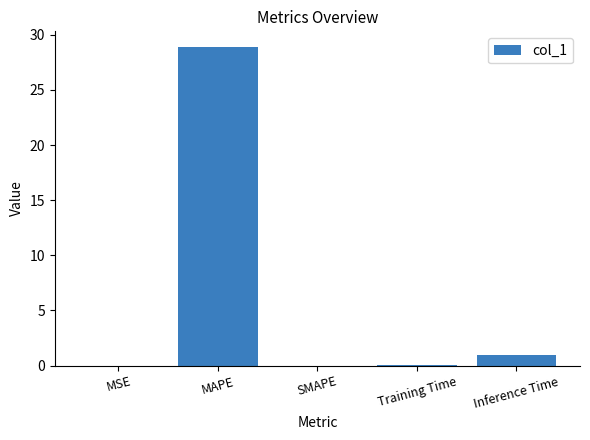

What is the difference between the values at Training Time and Inference Time?

0.9